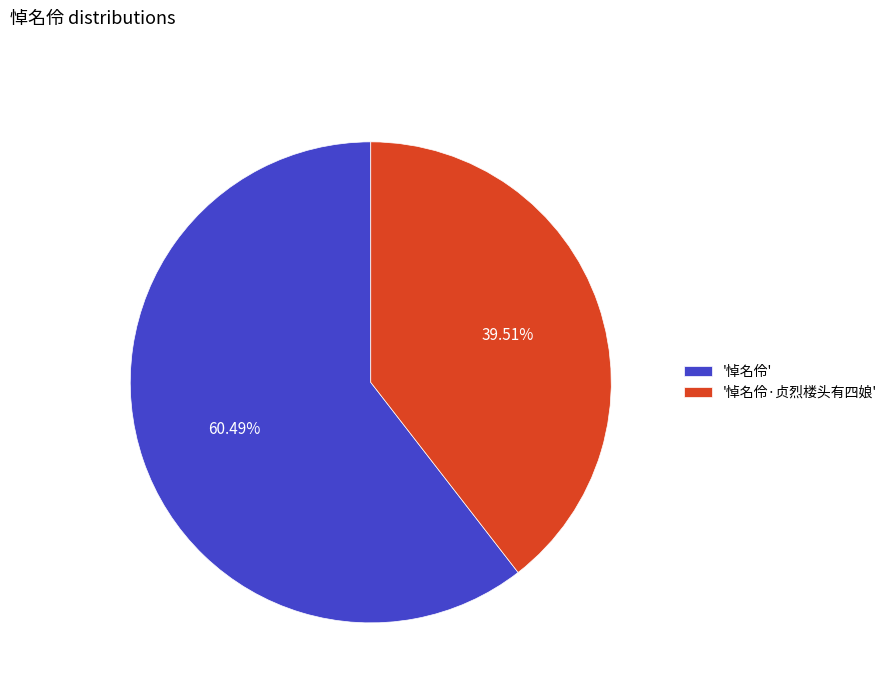

Which has a higher value, '悼名伶' or '悼名伶·贞烈楼头有四娘'?

'悼名伶'